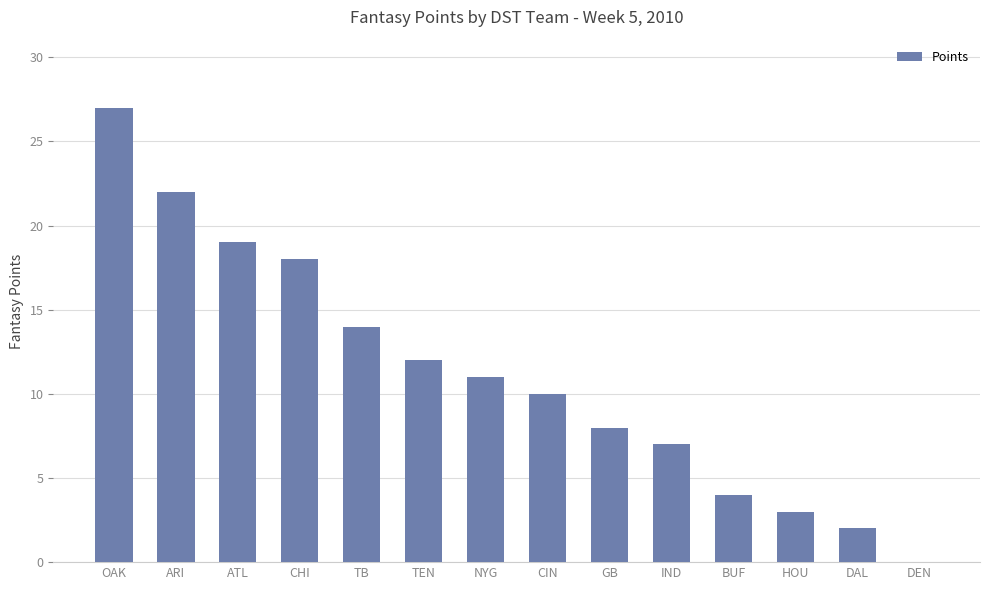

Which category has the highest value across all series?

OAK